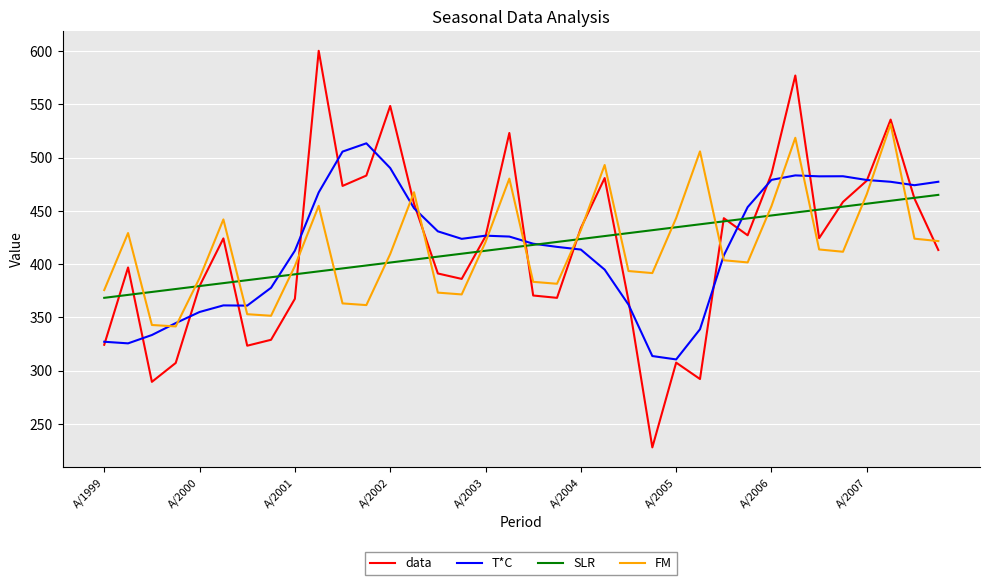

What is the minimum value shown in the chart?

227.9